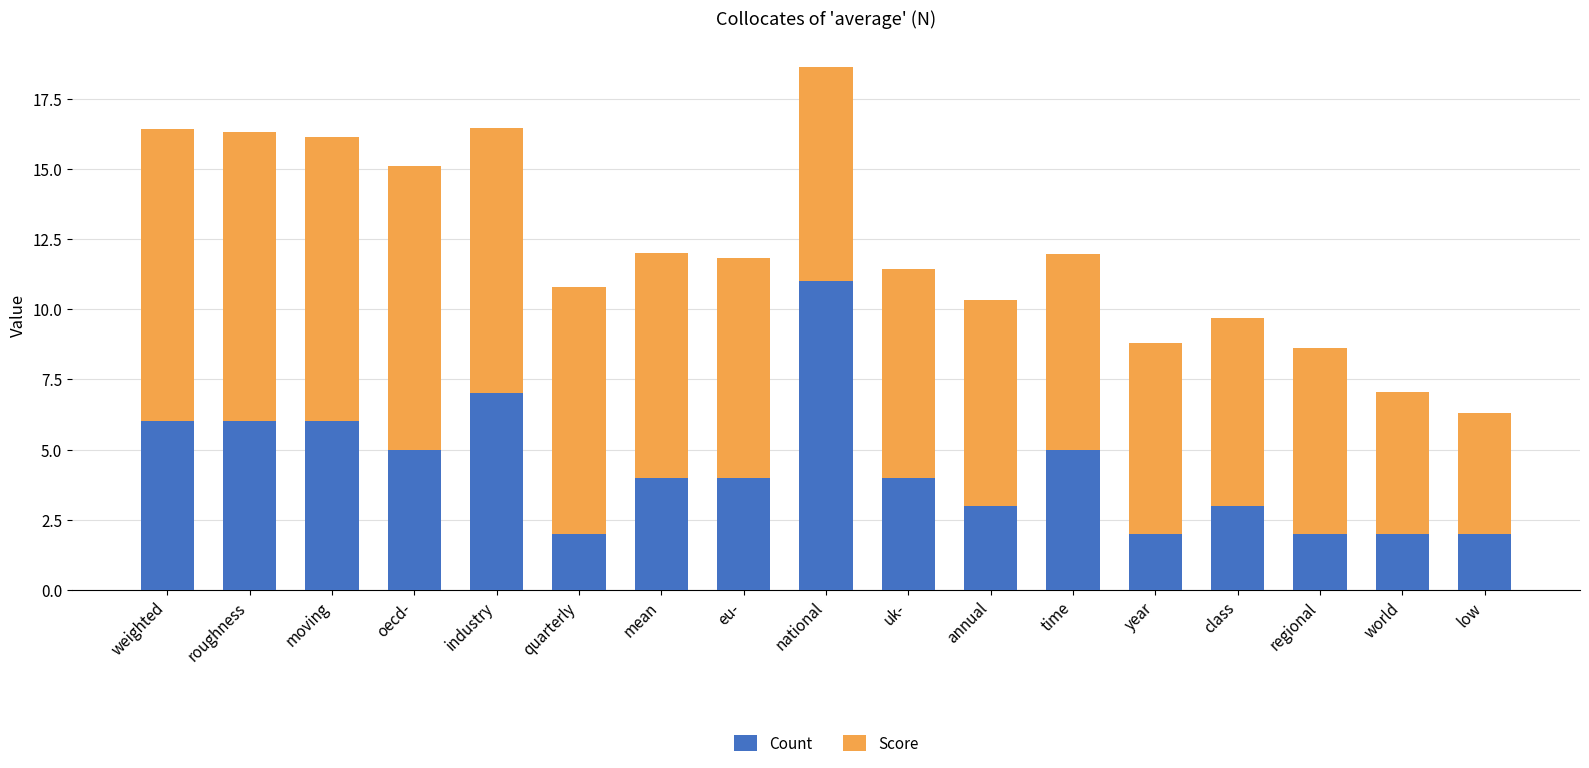

What is the lowest value of the Count series?

2.0